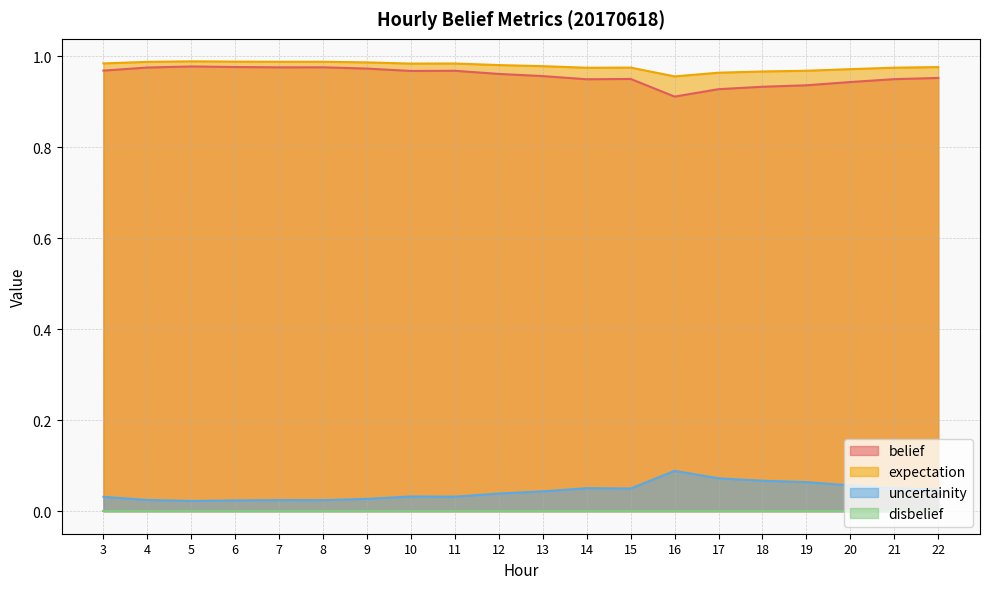

The value of belief at 16 is 0.6. True or false?

False